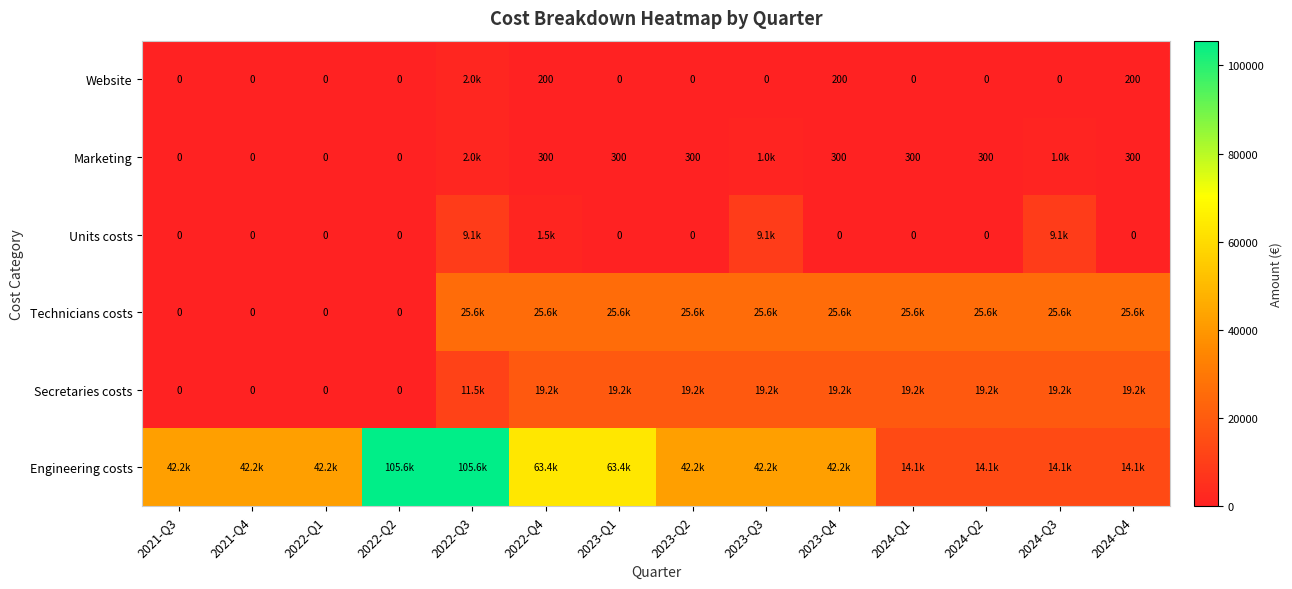

At which category does the chart reach its minimum across all series?

2021-Q3